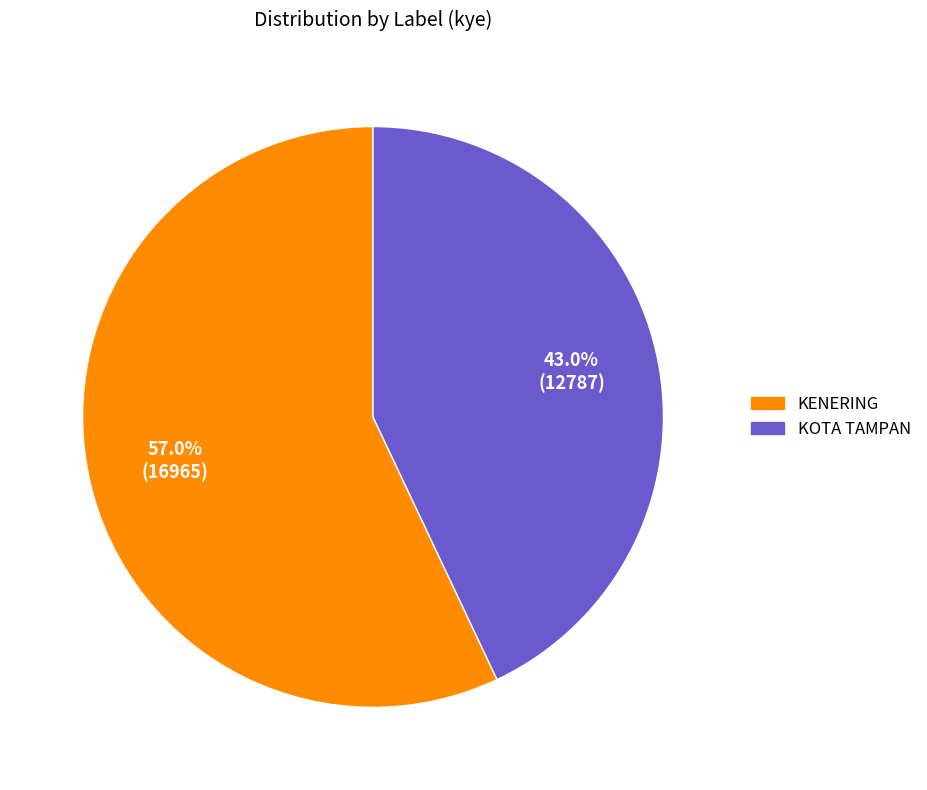

How many slices are in this pie chart?

2